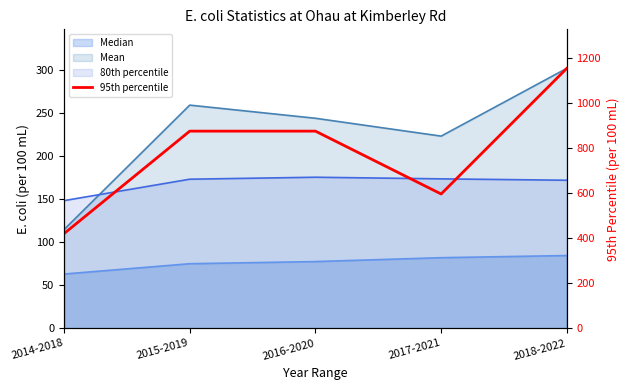

What is the label of the 3rd point from the left?

2016-2020